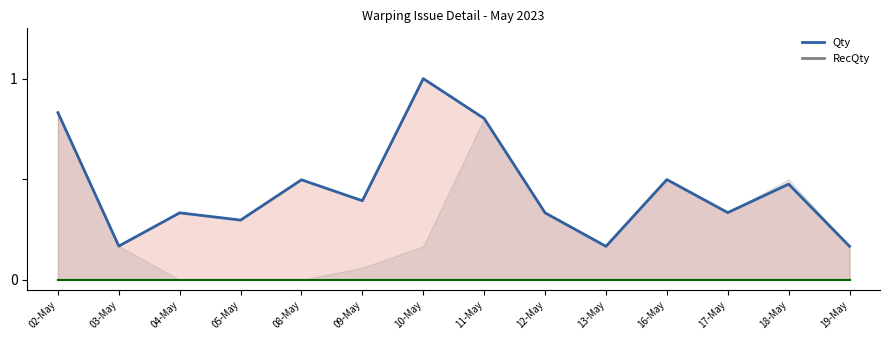

What is the value of the Qty_line point at the 5th from the left?

0.5